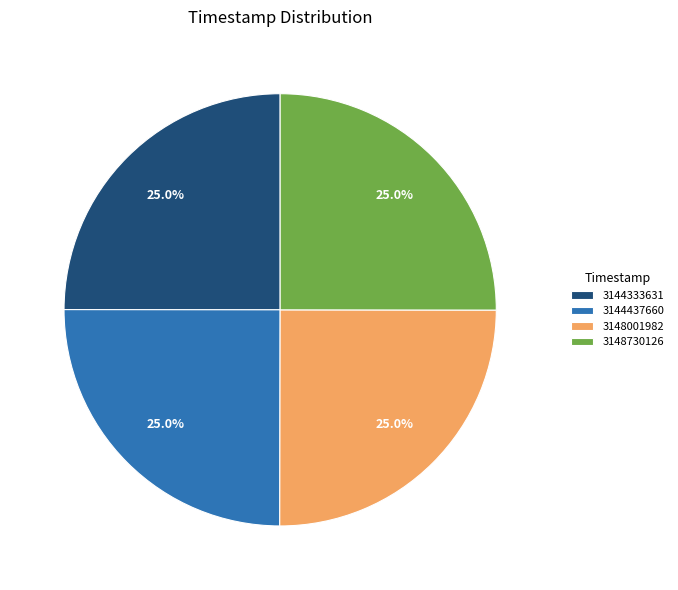

What portion of the pie excludes 3148730126?

75.0%